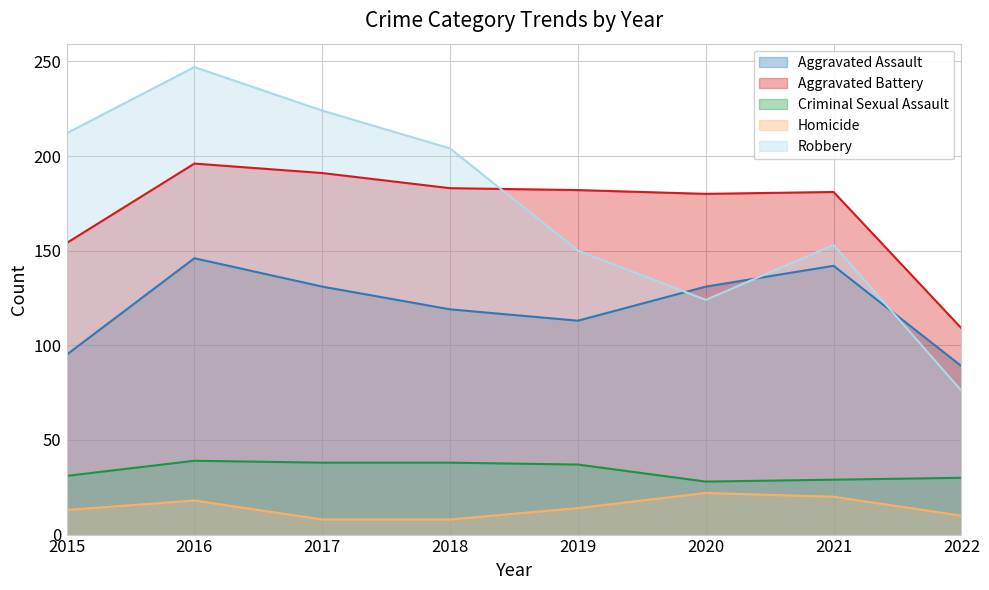

Which category has the highest value in the Homicide series?

2020